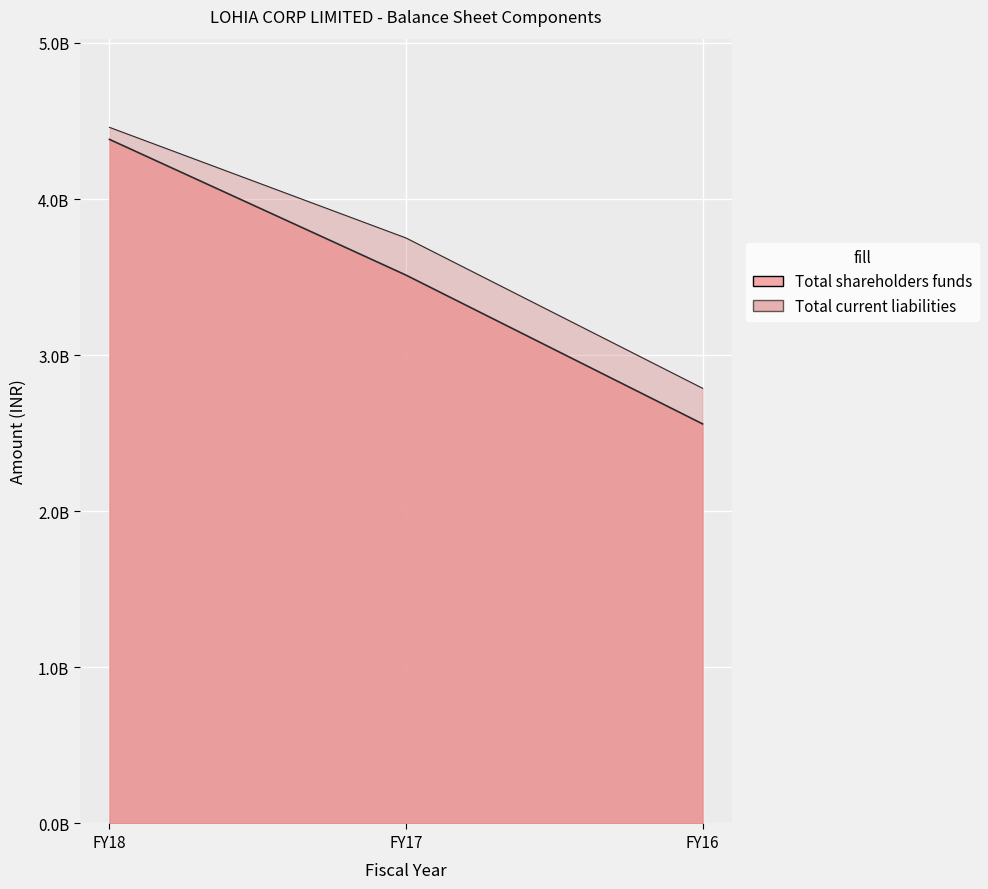

What is the difference between the Total current liabilities values at FY18 and FY17?

708731030